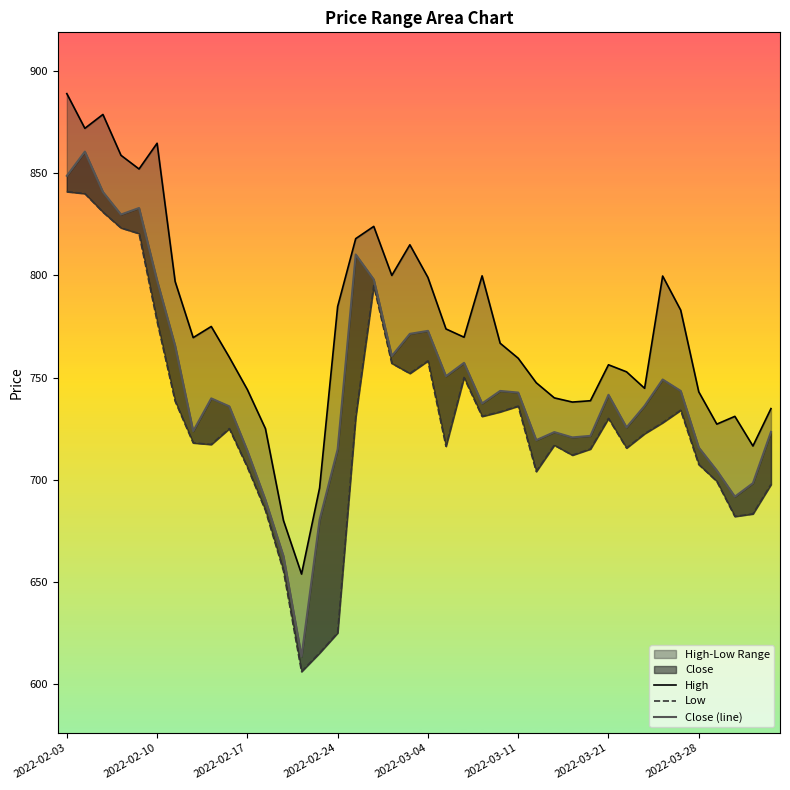

What is the value of the Close (line) point at the 29th from the left?

720.7